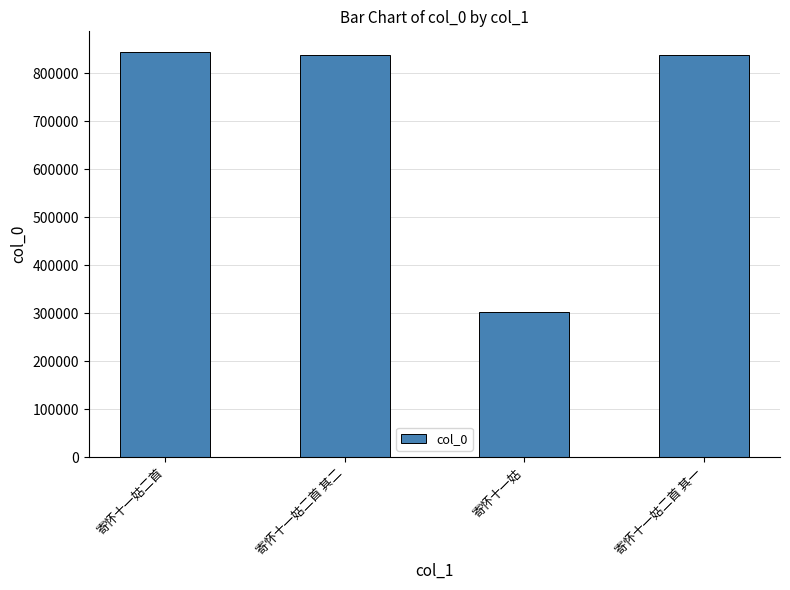

What is the maximum value shown in the chart?

844628